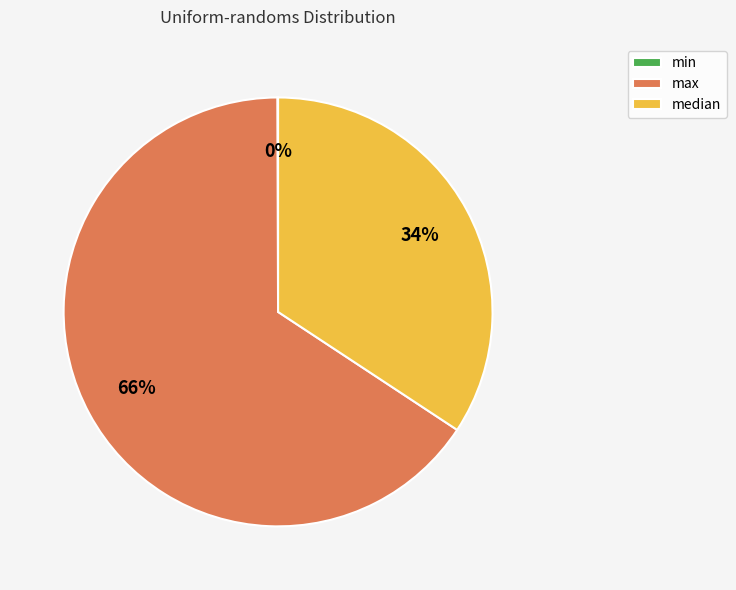

Does median represent more than half of the total?

No